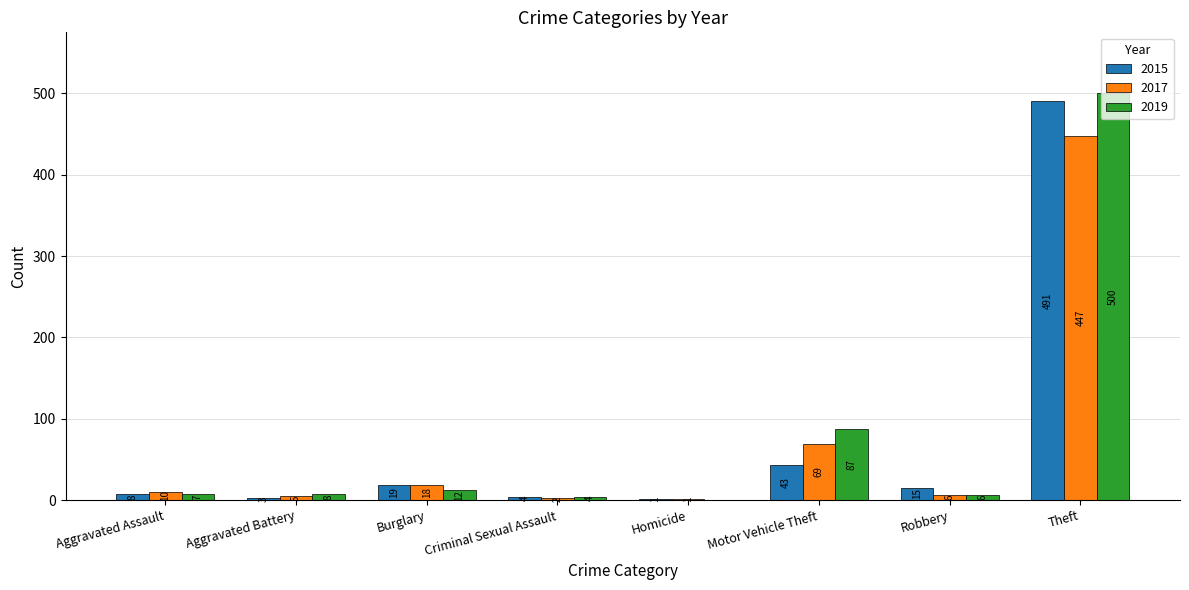

Which series has the largest total across all categories?

2019